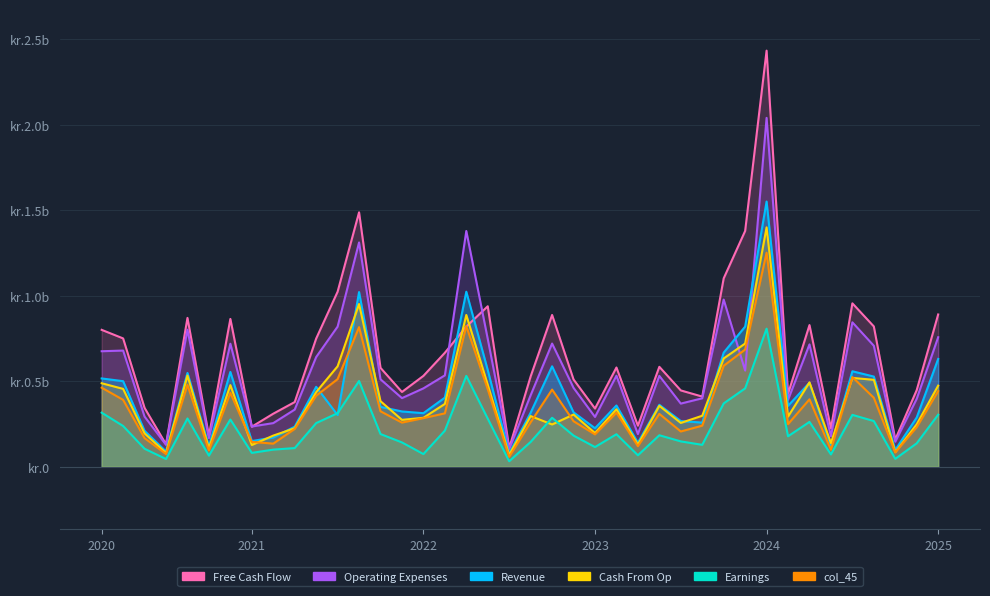

True or false: Operating Expenses has a value of 165 at 30.

False